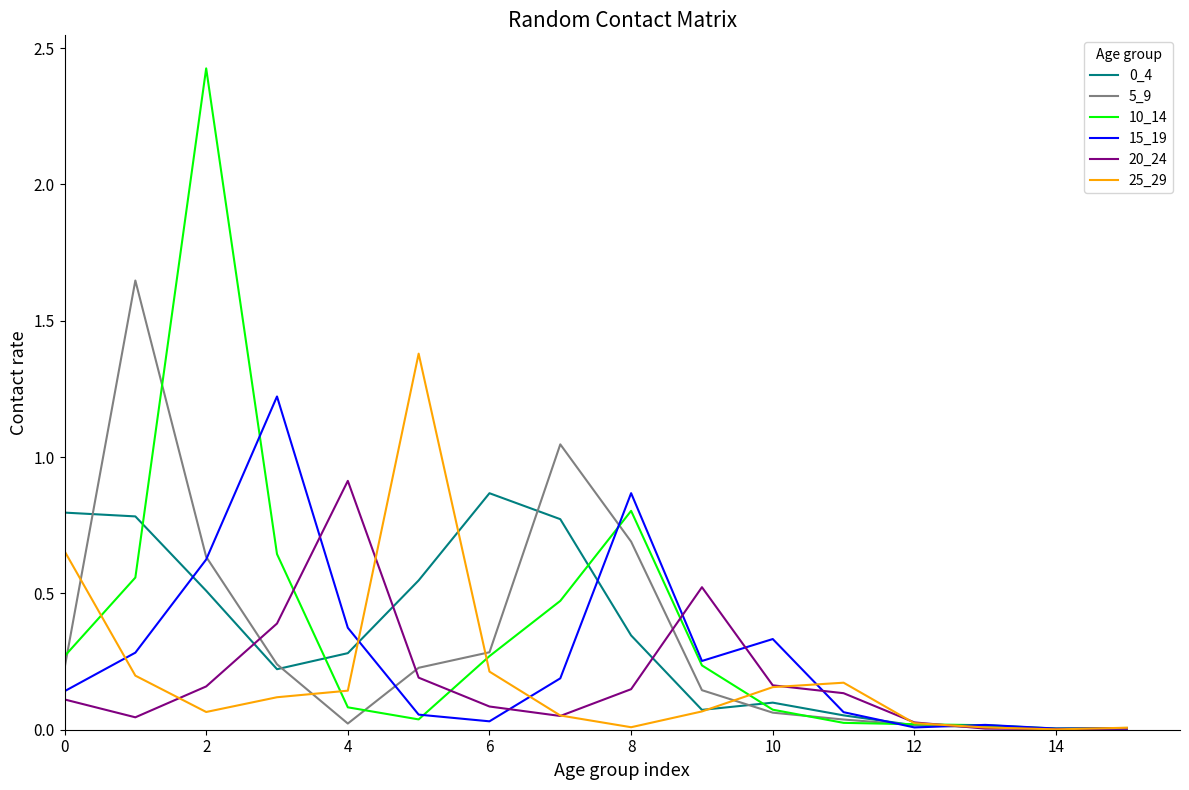

Does the chart display data point markers on the line(s)?

No